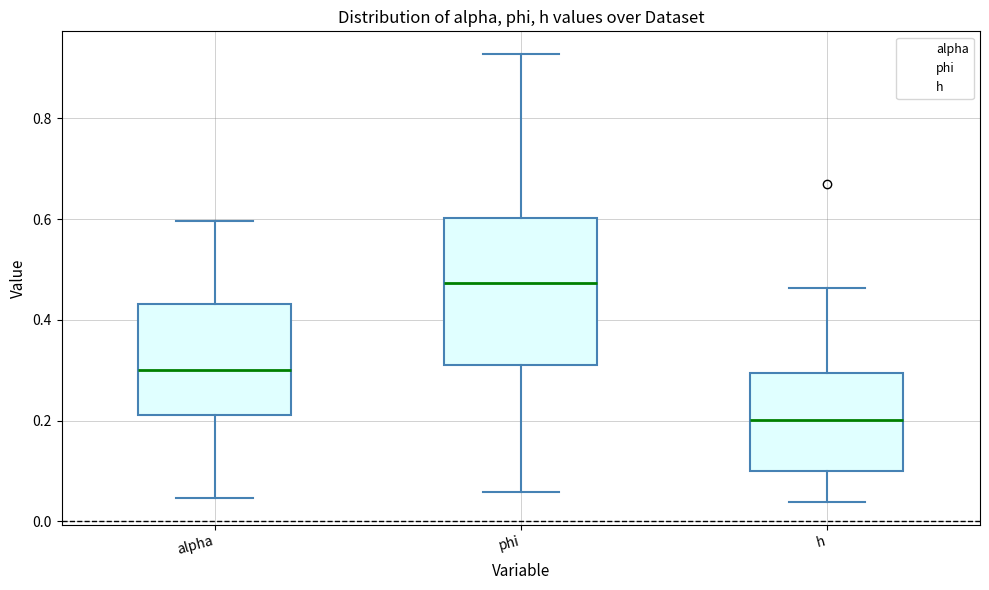

Which box's median line is the lowest?

h